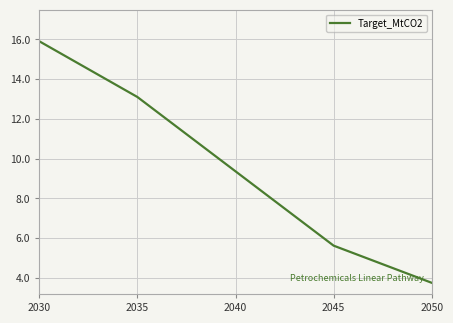

The chart shows a value of 15.9 at 2030. True or false?

True